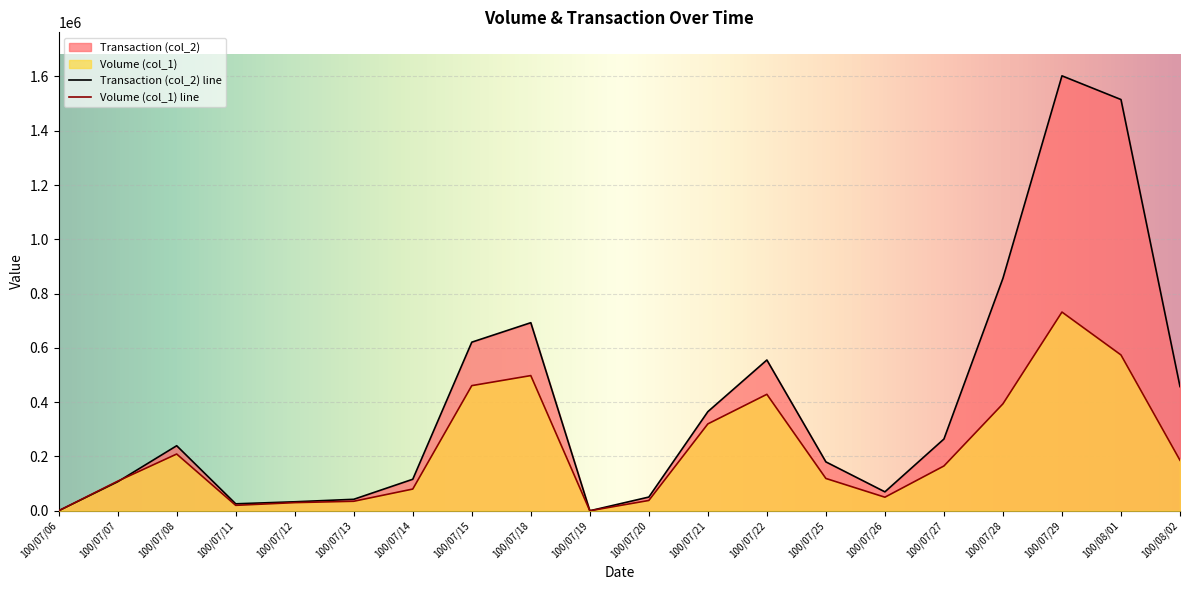

What are all the series names shown in the legend?

Volume (col_1), Transaction (col_2)